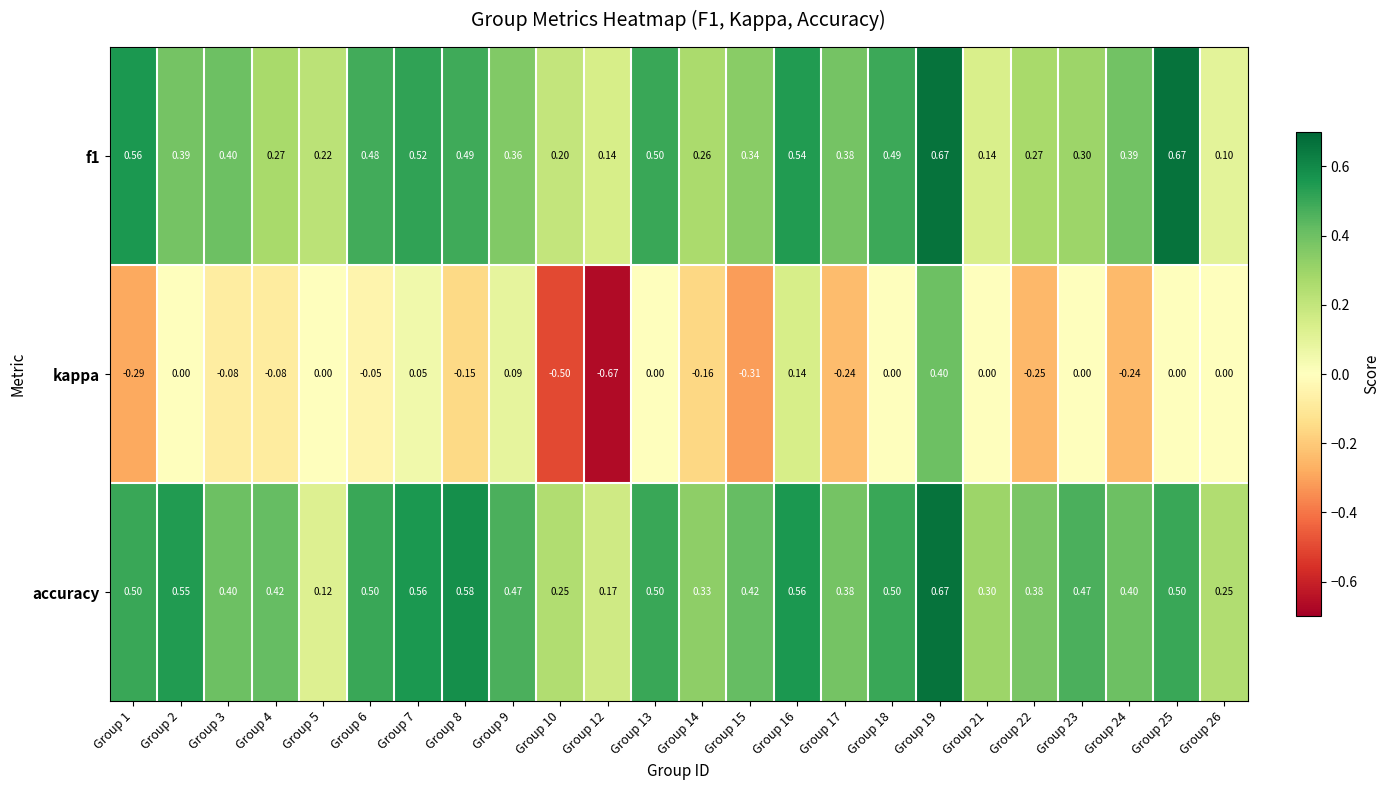

Which series has the widest spread of values?

kappa